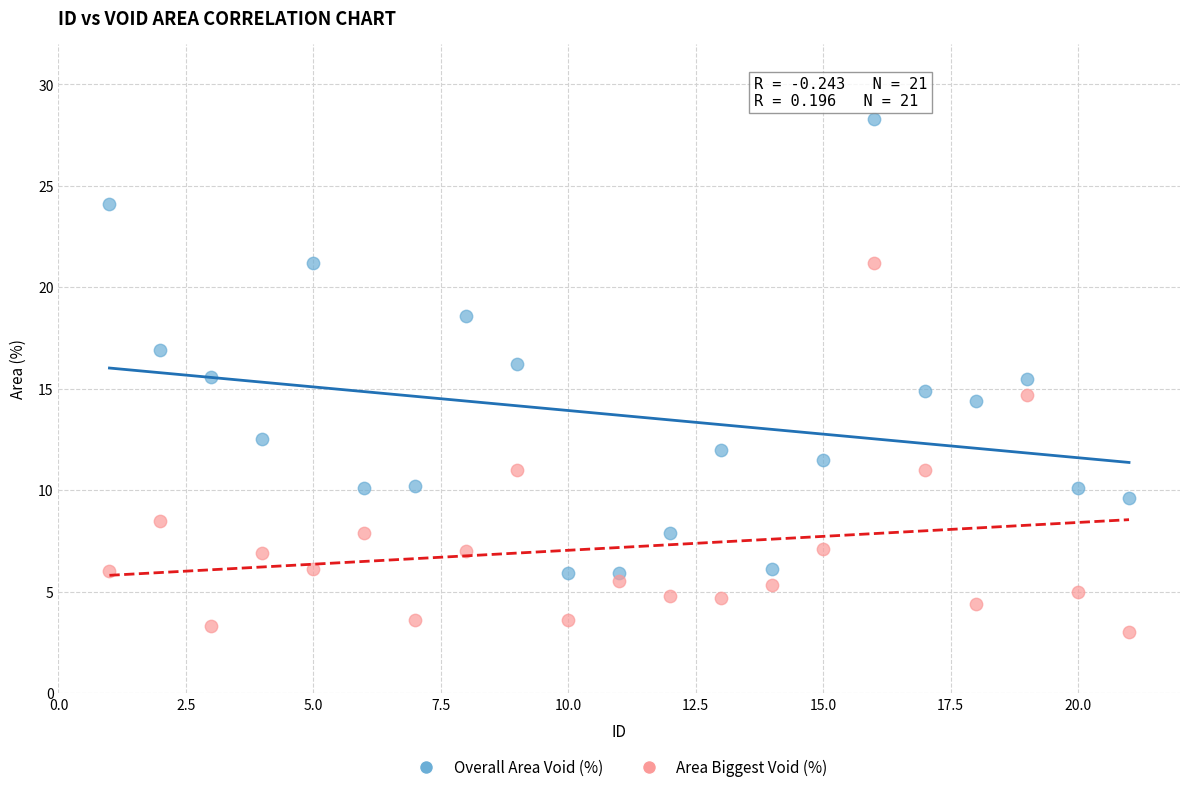

What is the X range (max minus min) for the scatter plot?

20.0